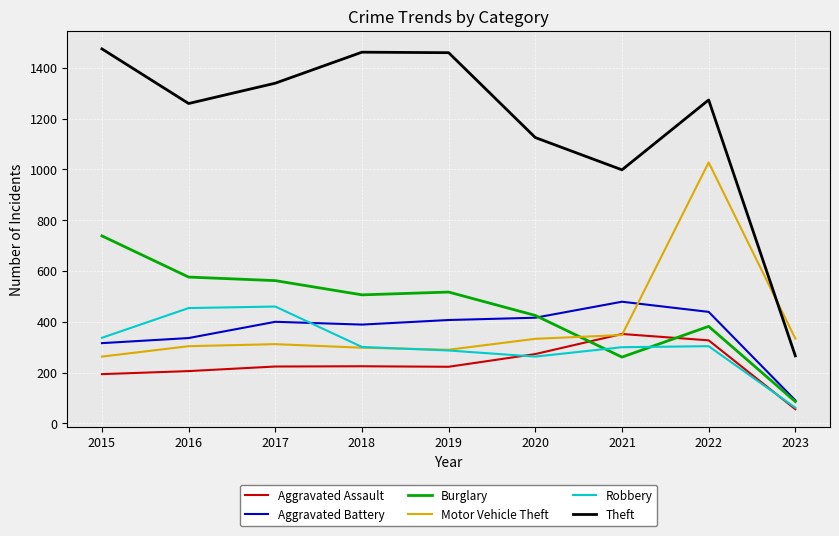

Which series has the largest total across all categories?

Theft